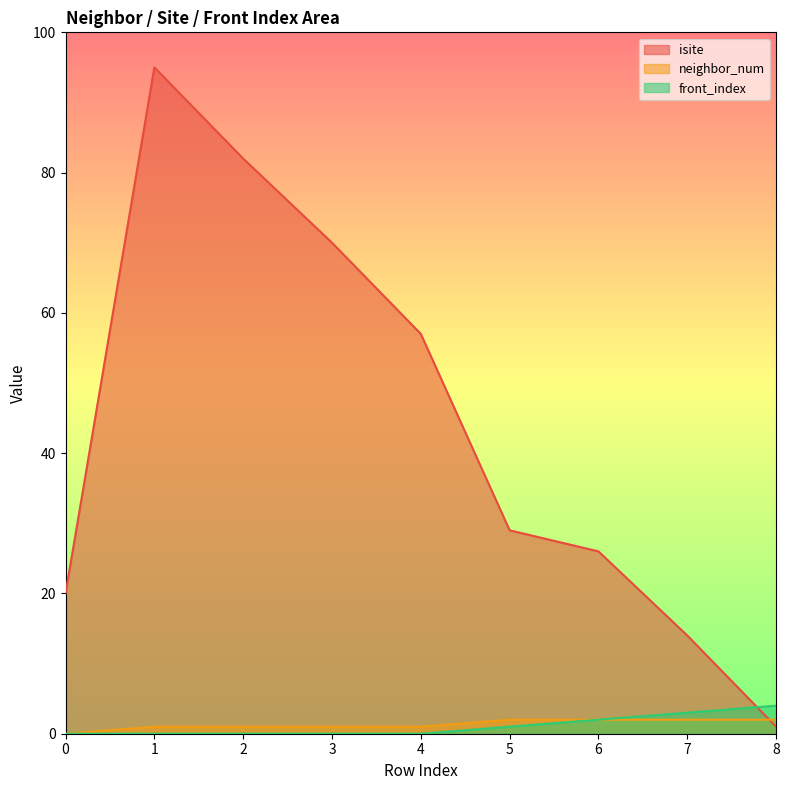

Read the front_index value at 5.

1